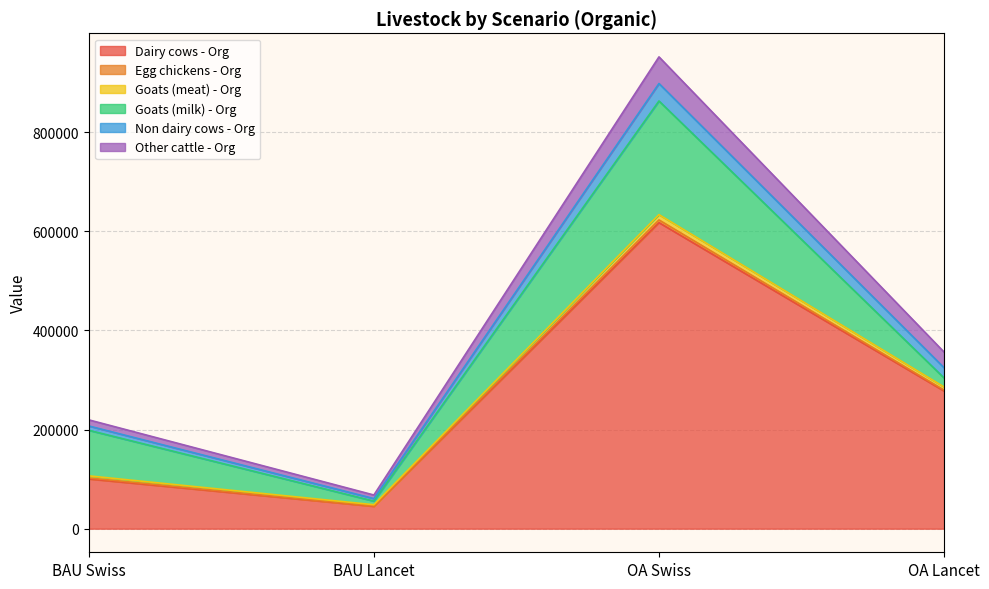

What is the minimum value for Dairy cows - Org?

45208.8